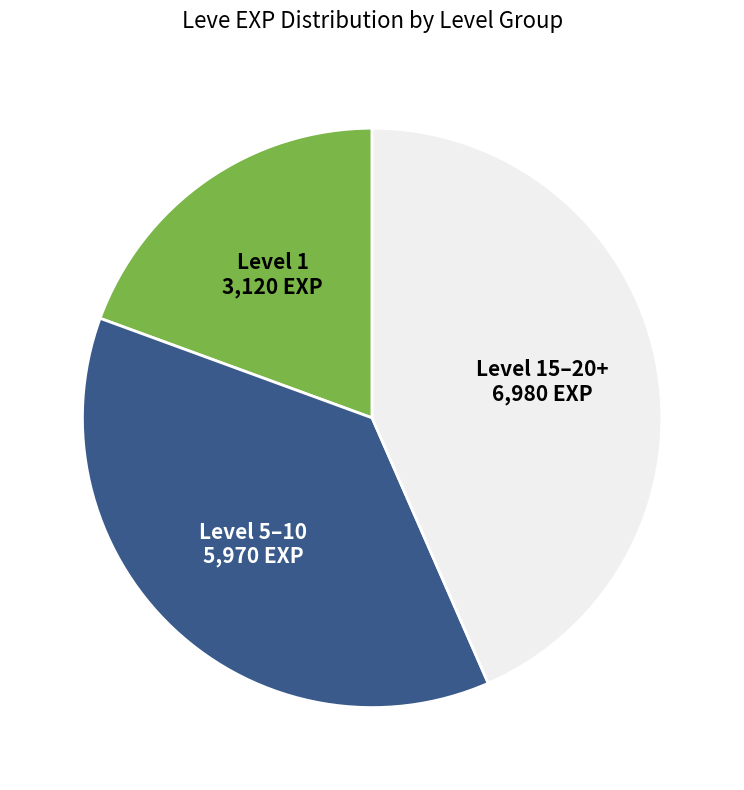

Do Level 5–10 5,970 EXP and Level 1 3,120 EXP together represent more than half of the pie?

Yes